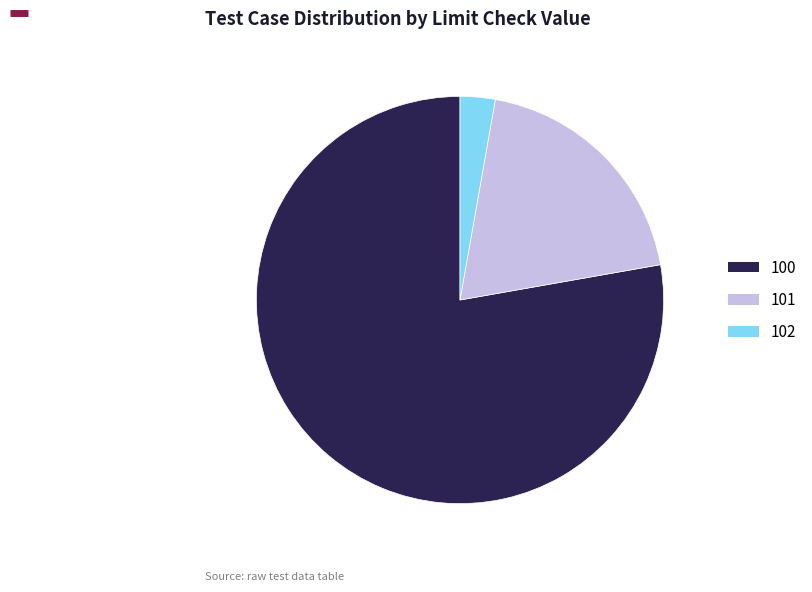

True or false: 100 accounts for 88% of the total.

False